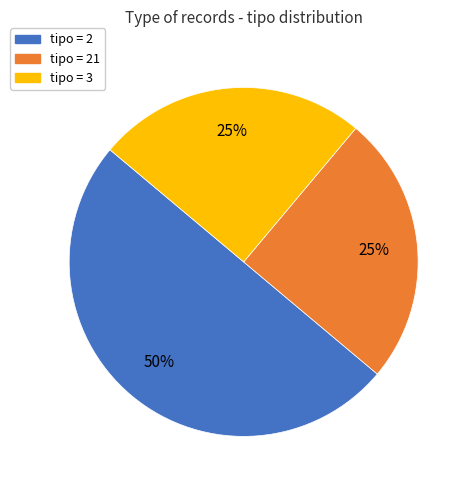

To the nearest percent, what is the average slice percentage?

33%